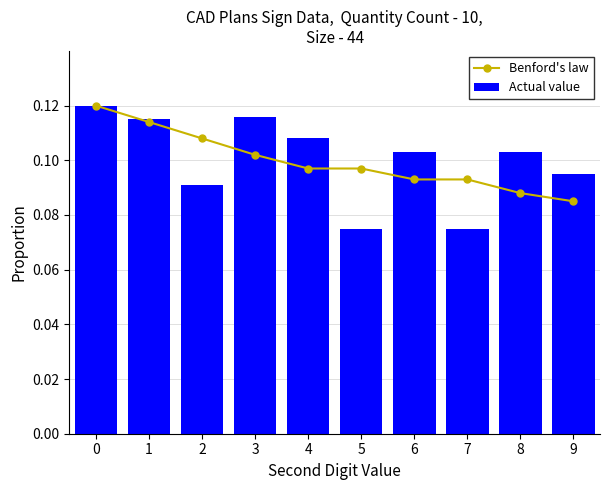

What is the minimum value for Benford's law?

0.1